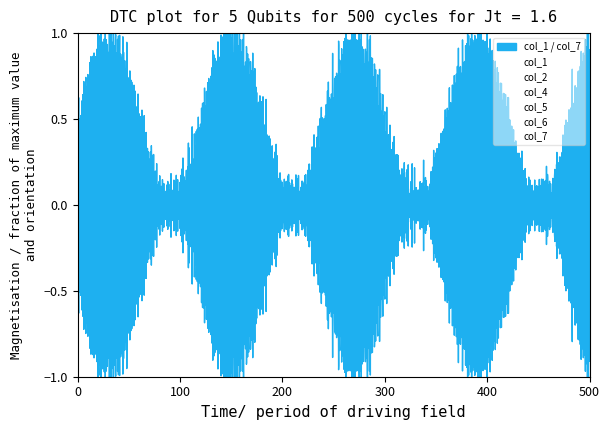

How many lines are shown in the chart?

6